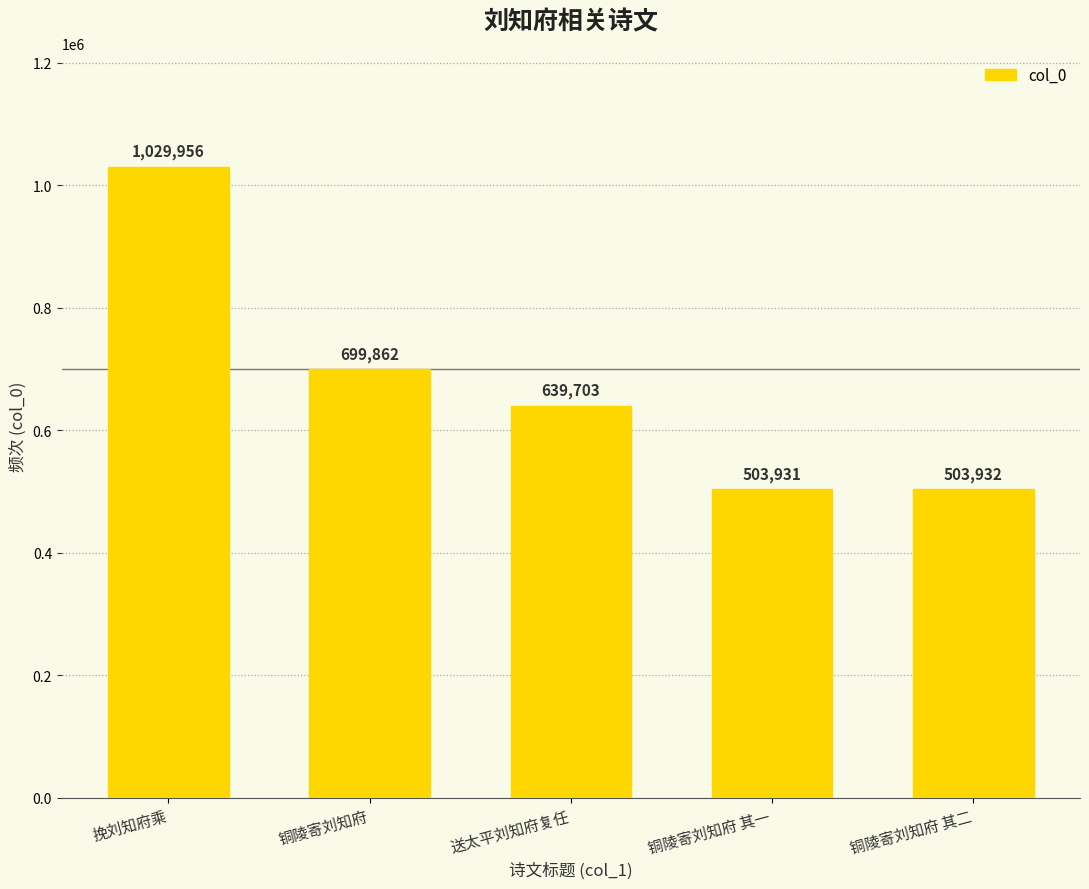

What is the change in value from 挽刘知府乘 to 铜陵寄刘知府 其二?

-526024